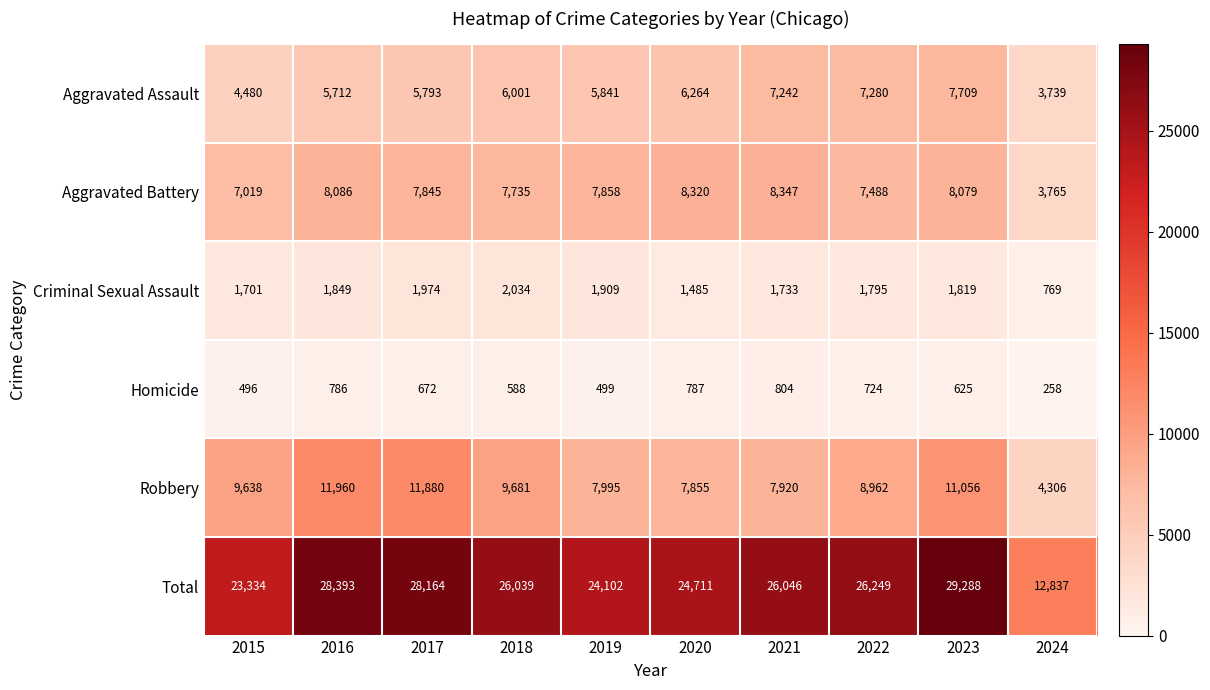

At which category does the chart reach its minimum across all series?

2024